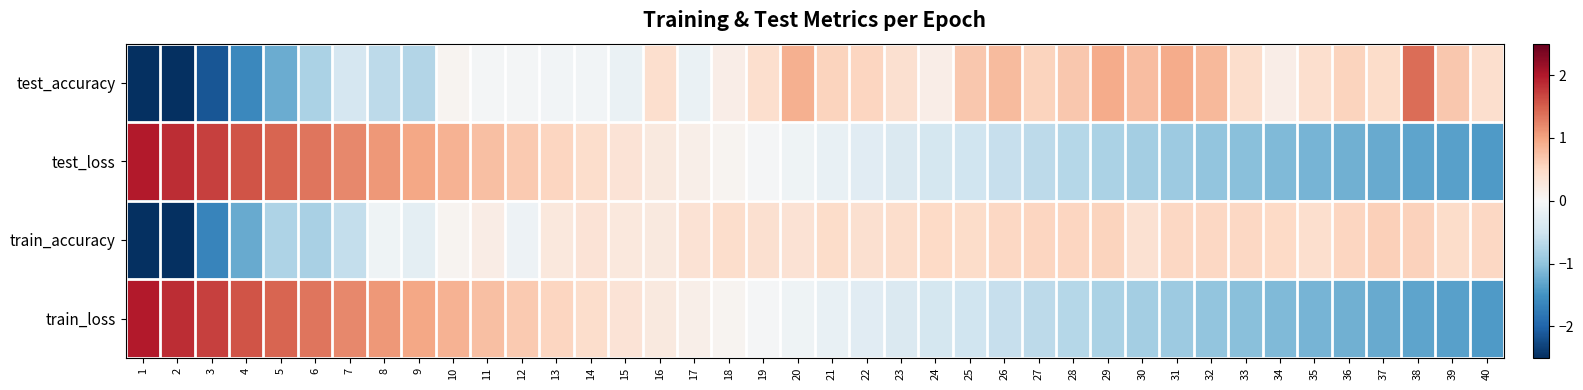

What is the total value across all series at 31?

-0.4